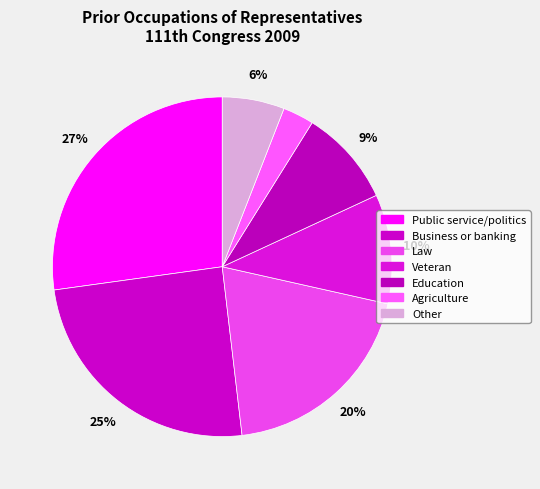

Count the number of slices in the pie.

7